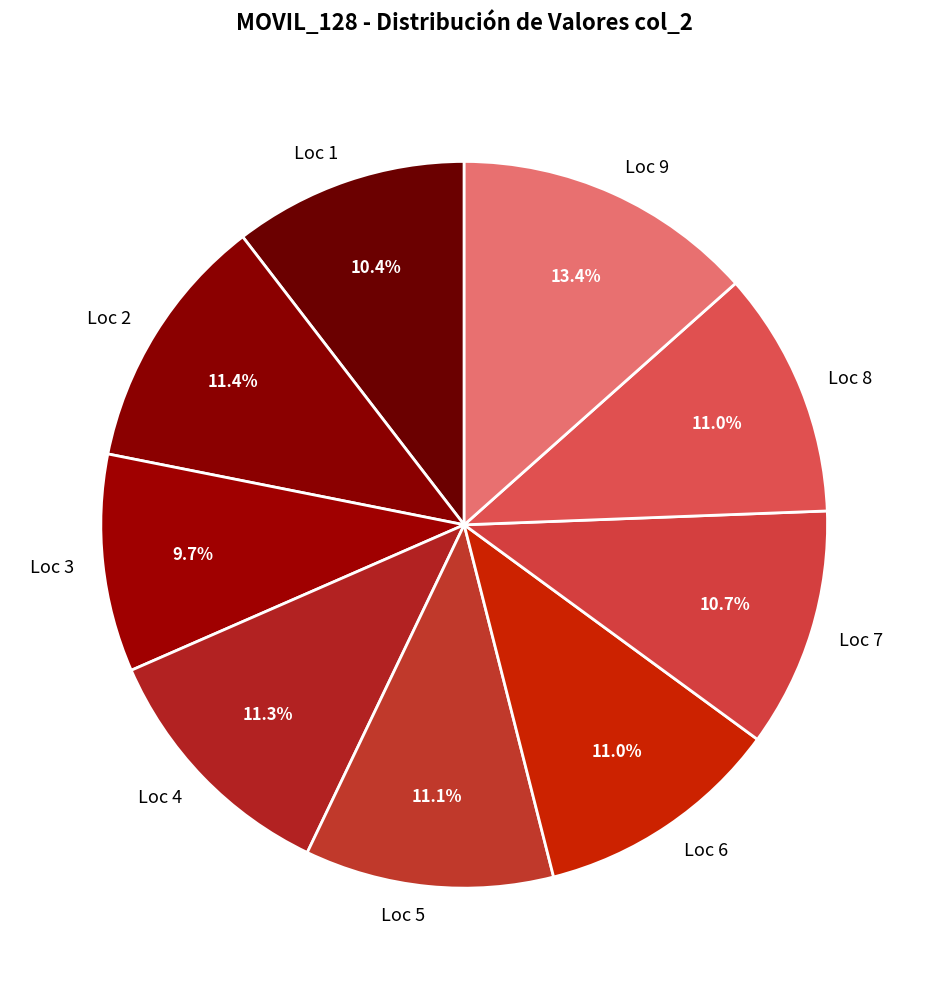

What is the smallest slice in the pie chart?

Loc 3